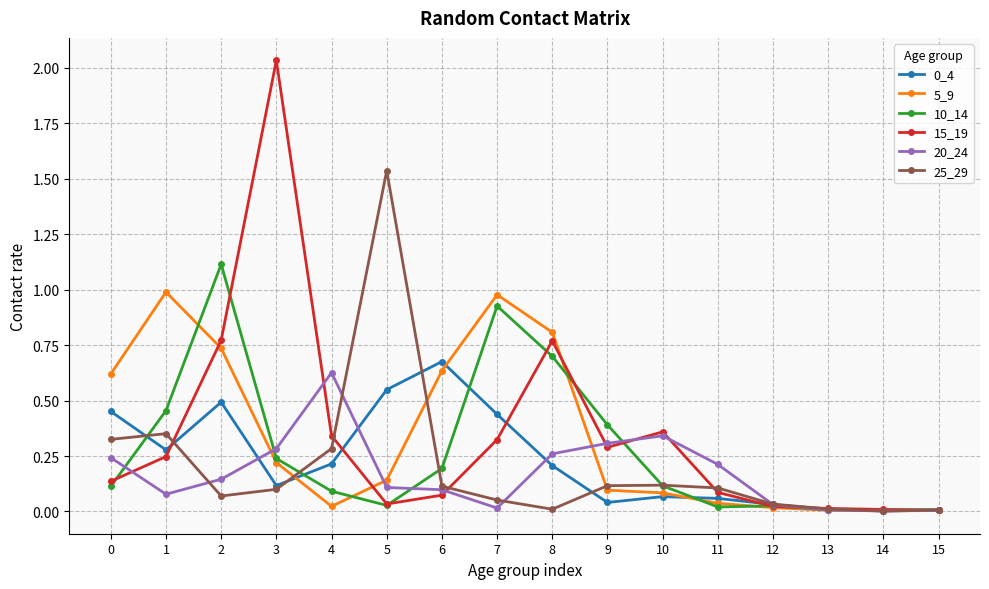

What is the sum of all 15_19 values?

5.5